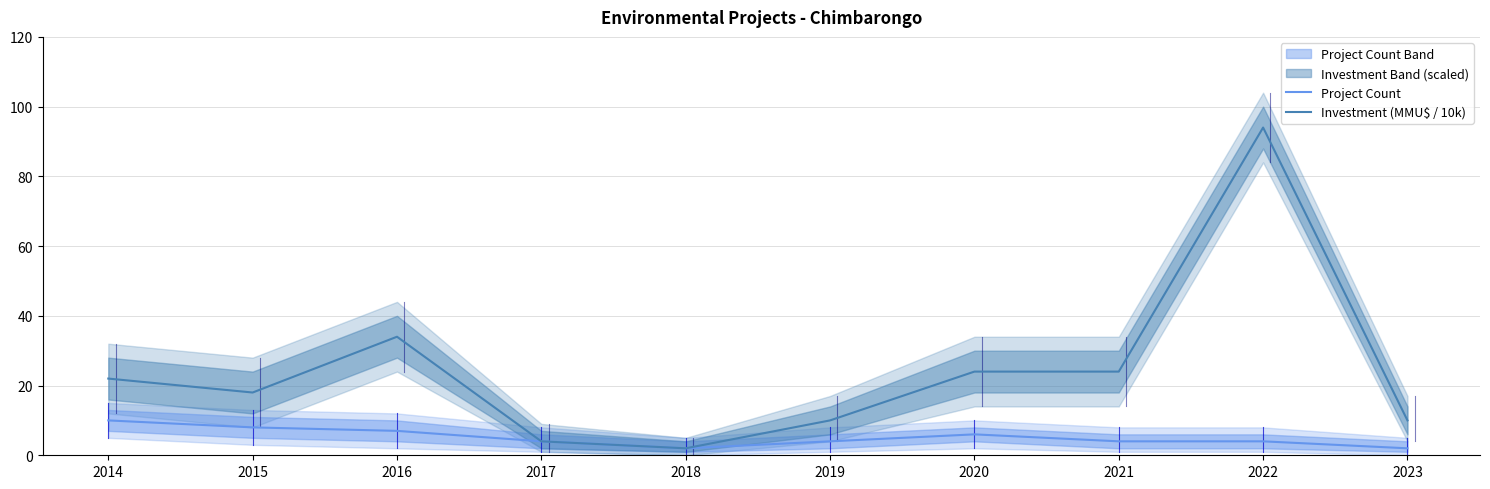

What is the value of the Project Count point at the 5th from the left?

2